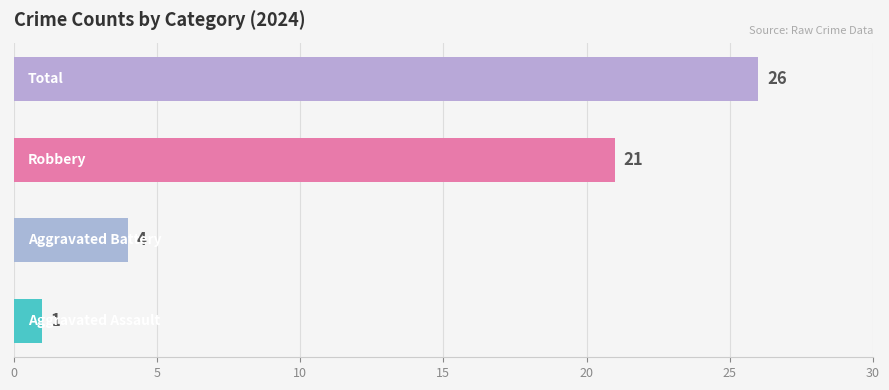

Which series has the largest total across all categories?

Total